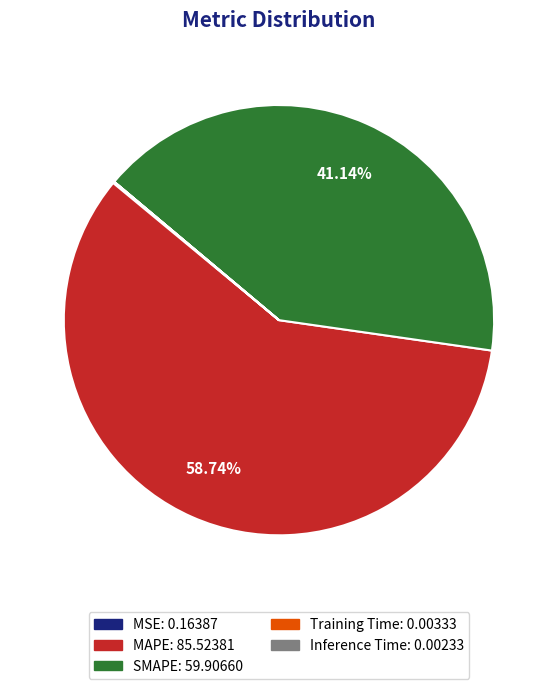

What is the majority slice?

MAPE